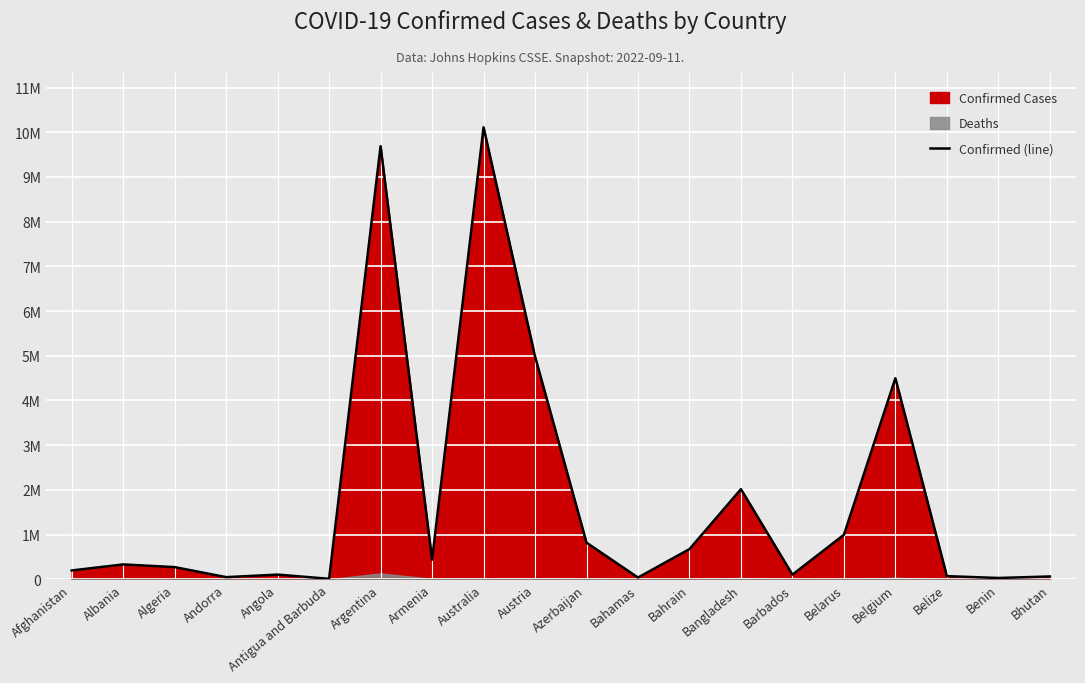

What is the greatest value displayed?

10113446